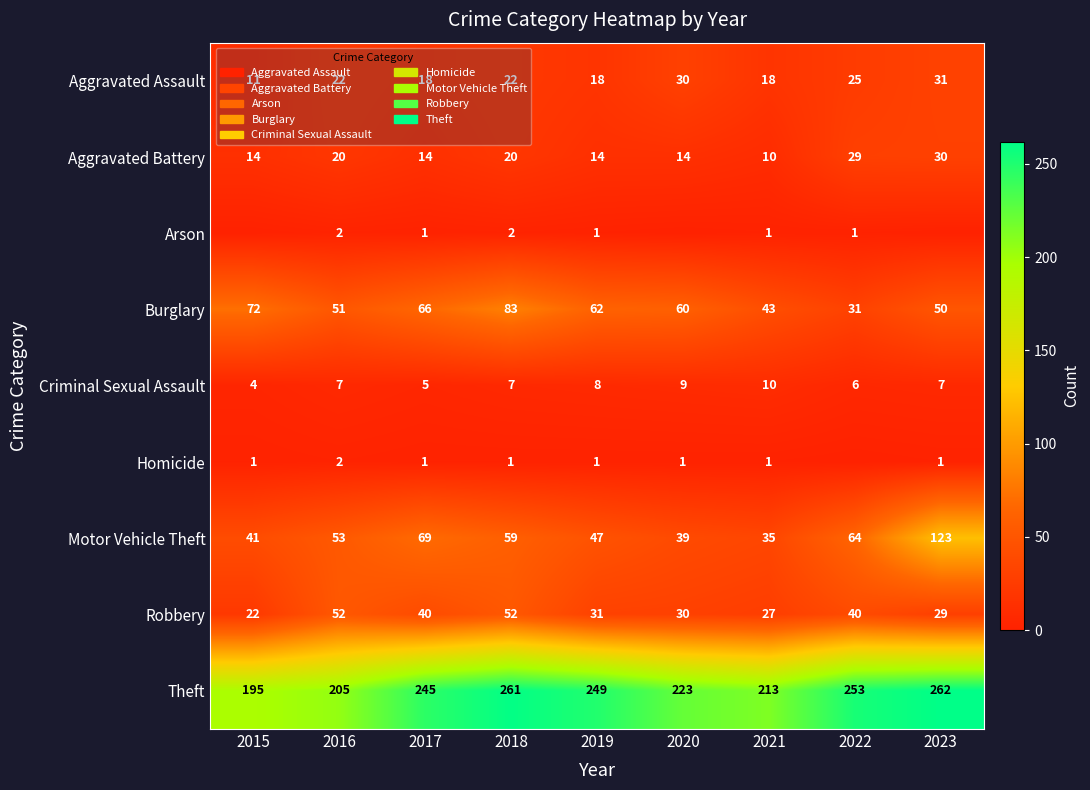

What is the total value across all series at 2016?

414